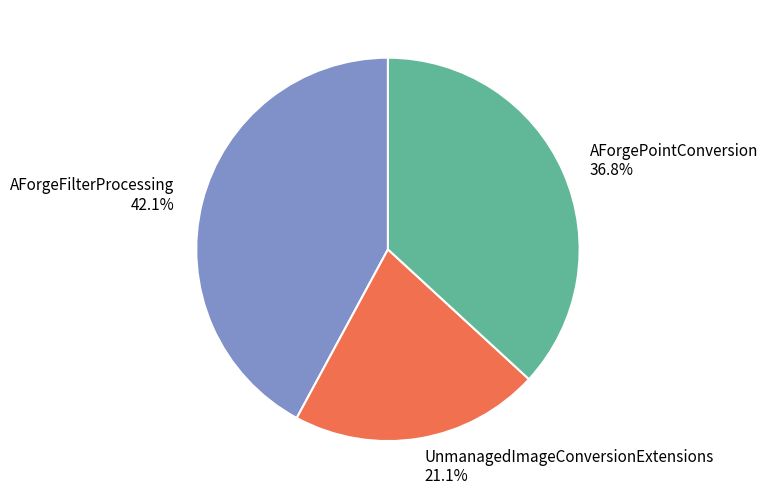

To the nearest percent, what percentage of the pie is UnmanagedImageConversionExtensions?

21%